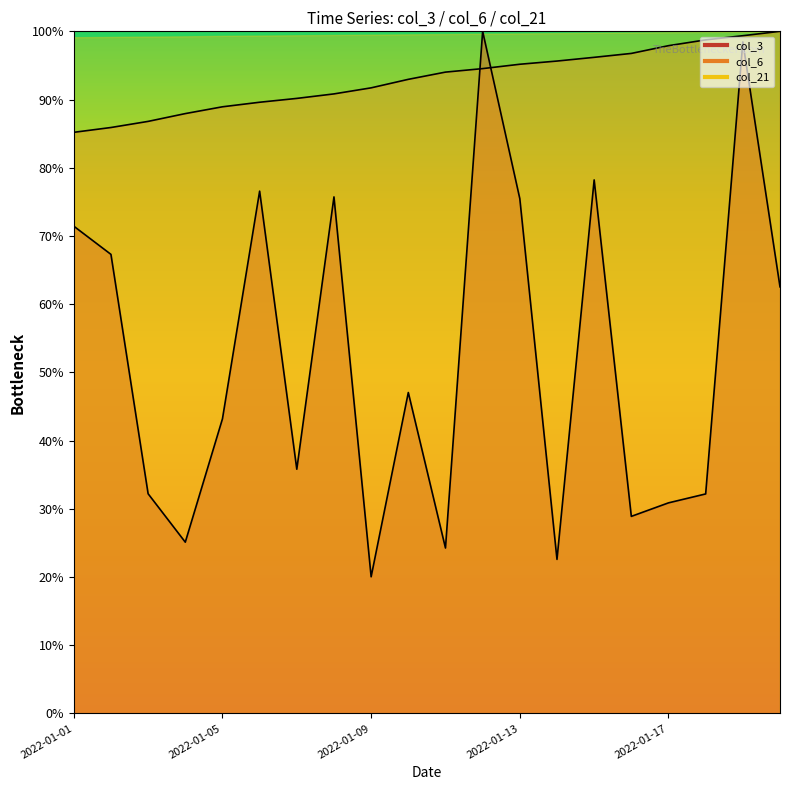

Does the chart display data point markers on the line(s)?

No